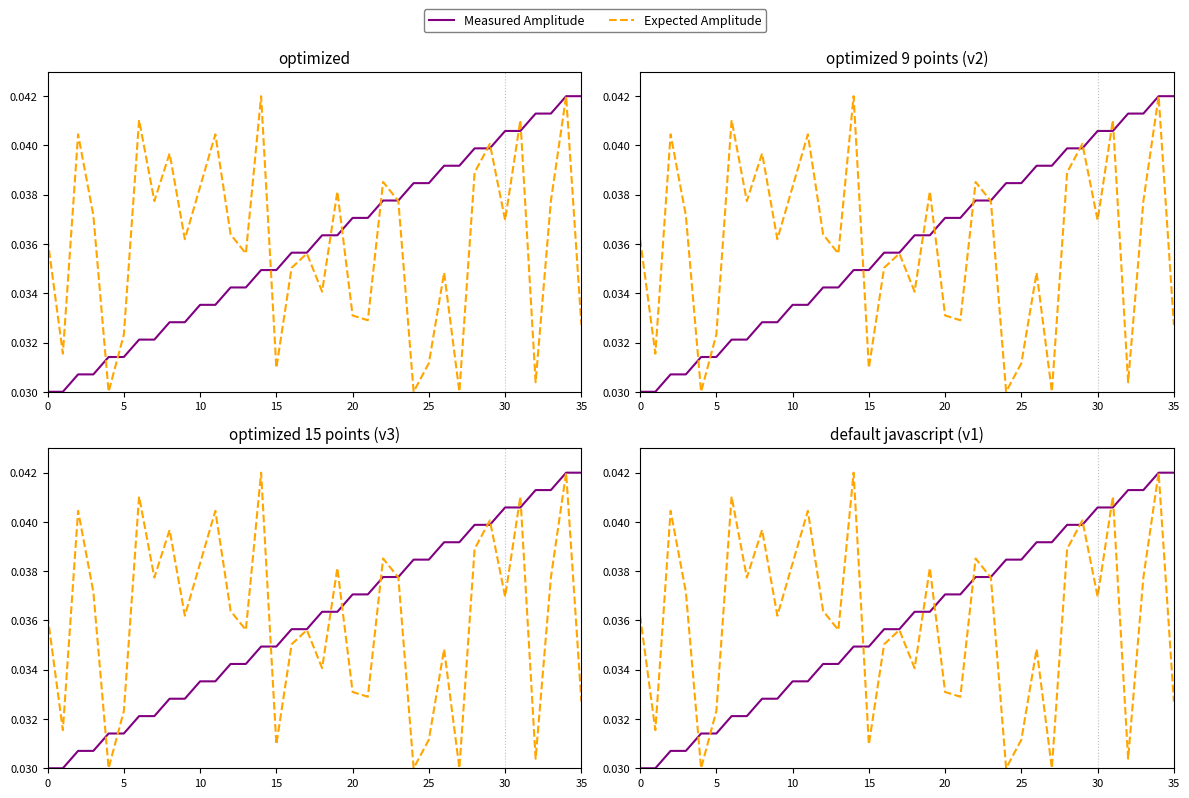

After their last crossing, which series has the higher values: Expected Amplitude or Measured Amplitude?

Measured Amplitude